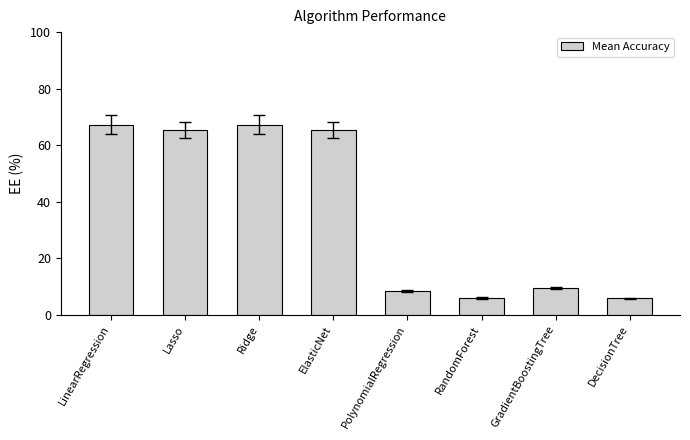

Are the bars grouped side by side (vs. stacked)?

No